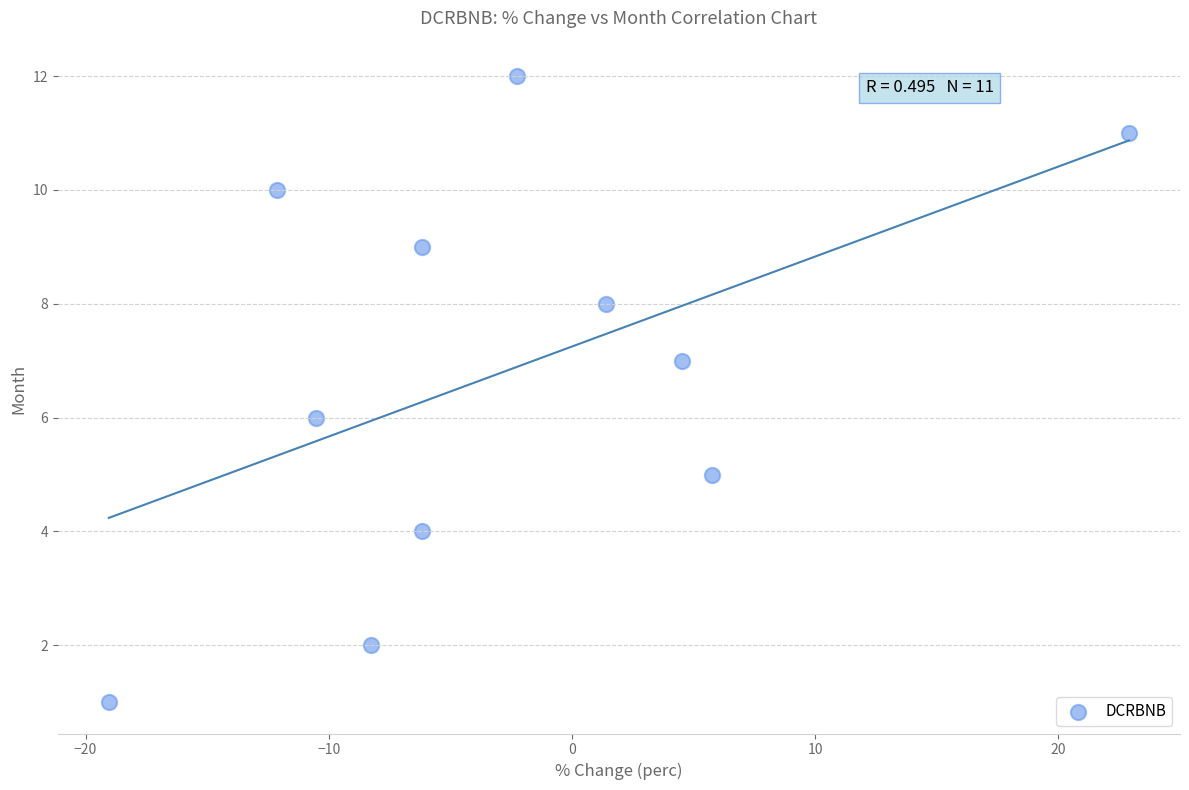

What is the range of Y values (max minus min)?

11